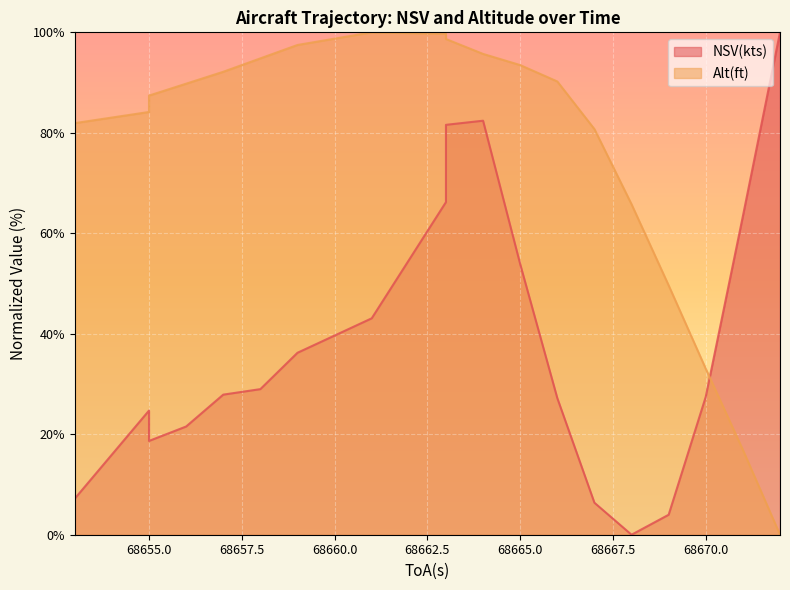

What is the greatest value displayed?

100.0